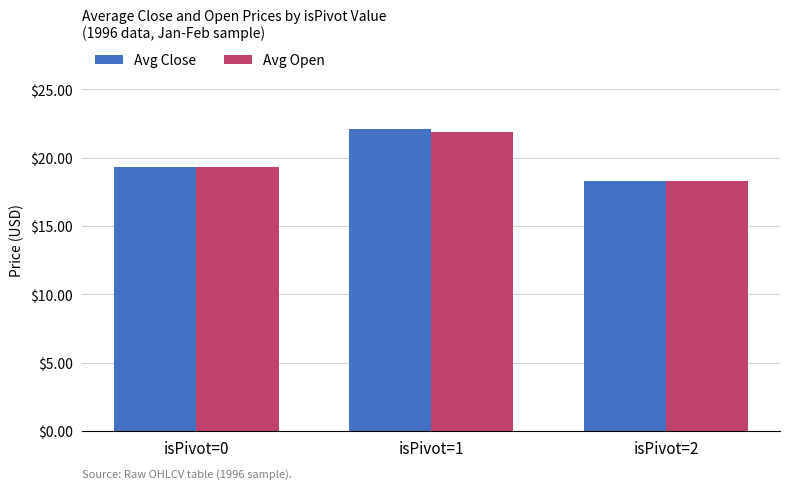

The value of Avg Open at isPivot=0 is 19.3. True or false?

True